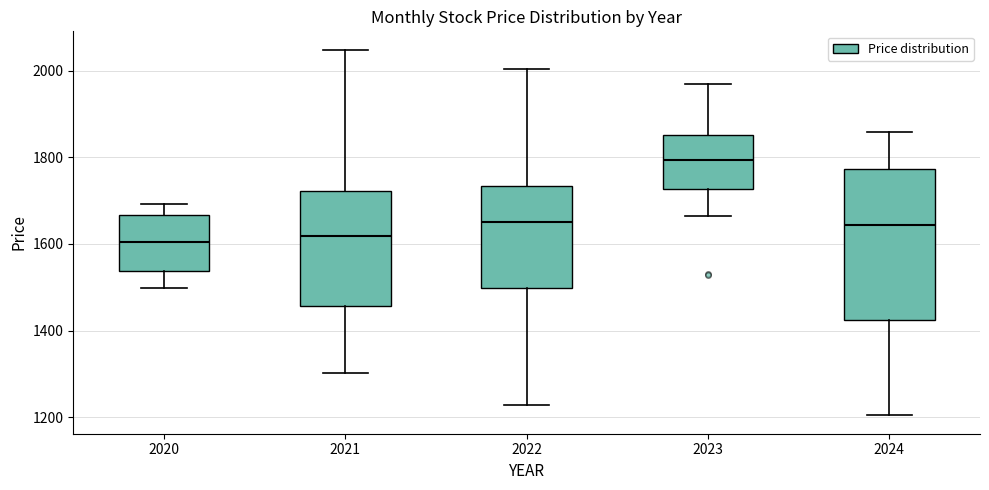

Which box is the tallest, from its lower edge to its upper edge?

2024